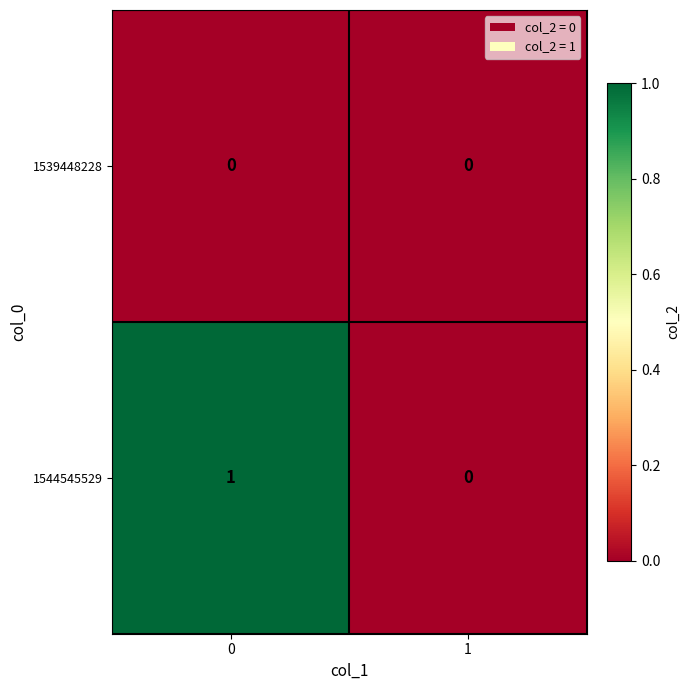

Reading left to right, extract all data points from this chart.

1539448228: 0	0
1544545529: 1	0